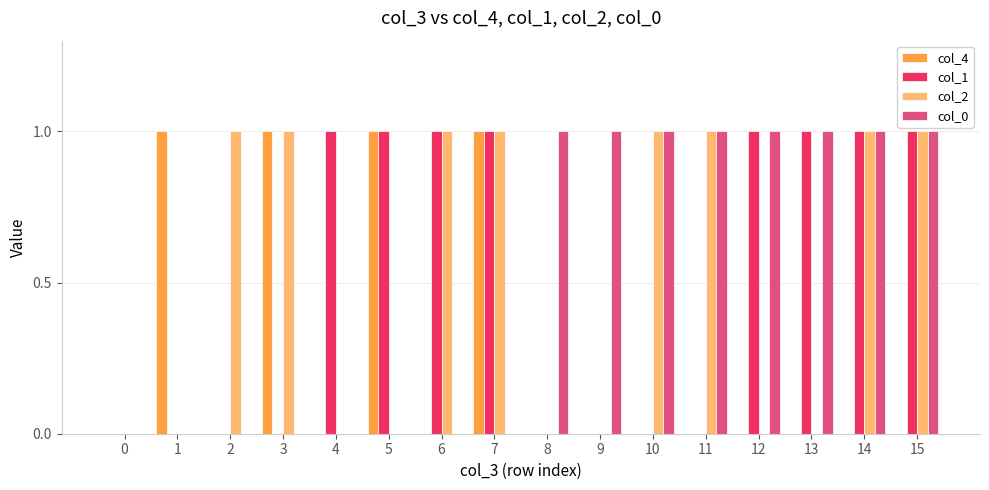

What is the difference between the col_4 values at 7 and 14?

1